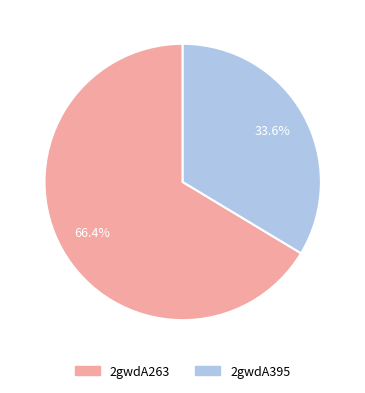

To the nearest percent, what is the average slice percentage?

50%